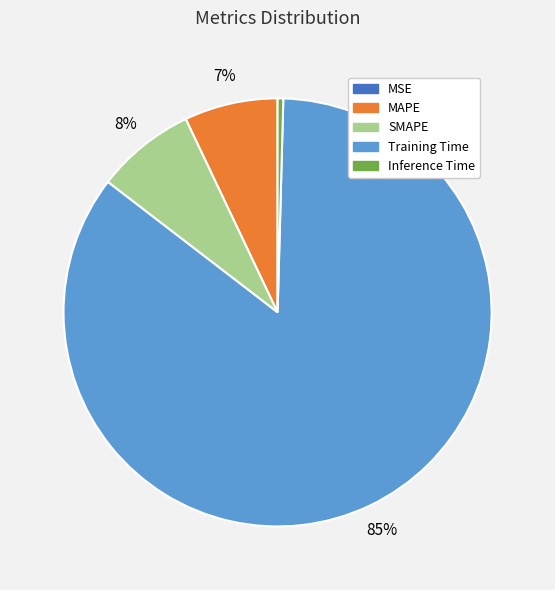

True or false: Training Time accounts for 85% of the total.

True